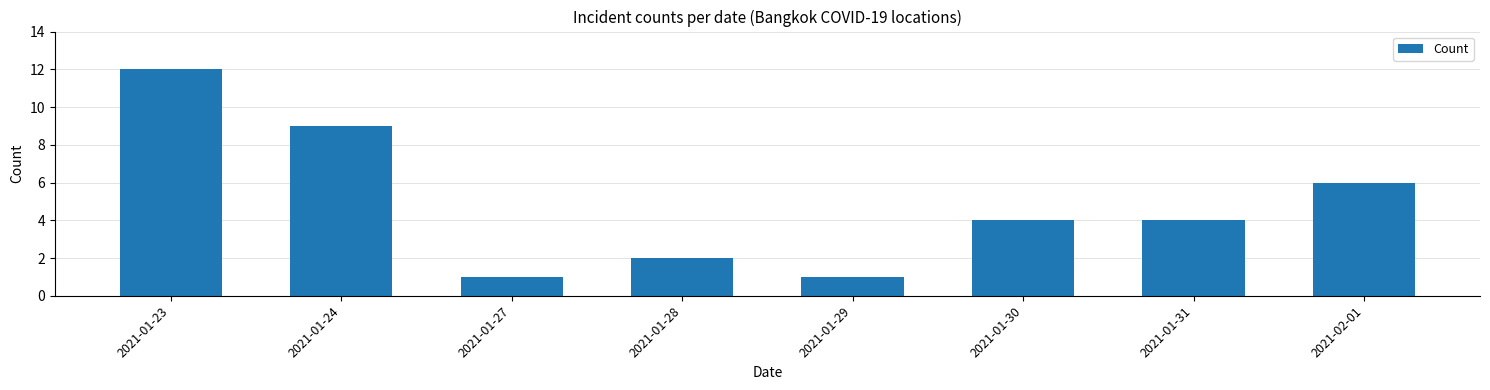

What is the label of the 5th bar from the right?

2021-01-28